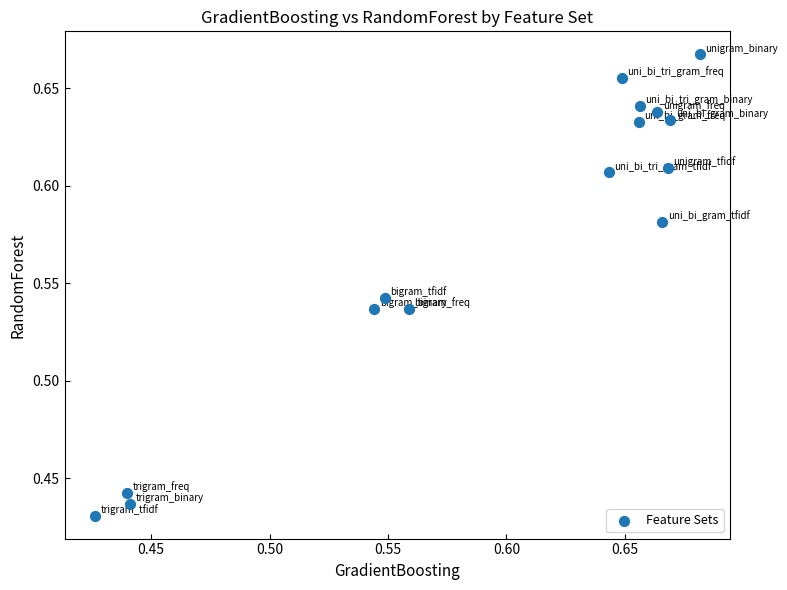

What is the range of X values (max minus min)?

0.3